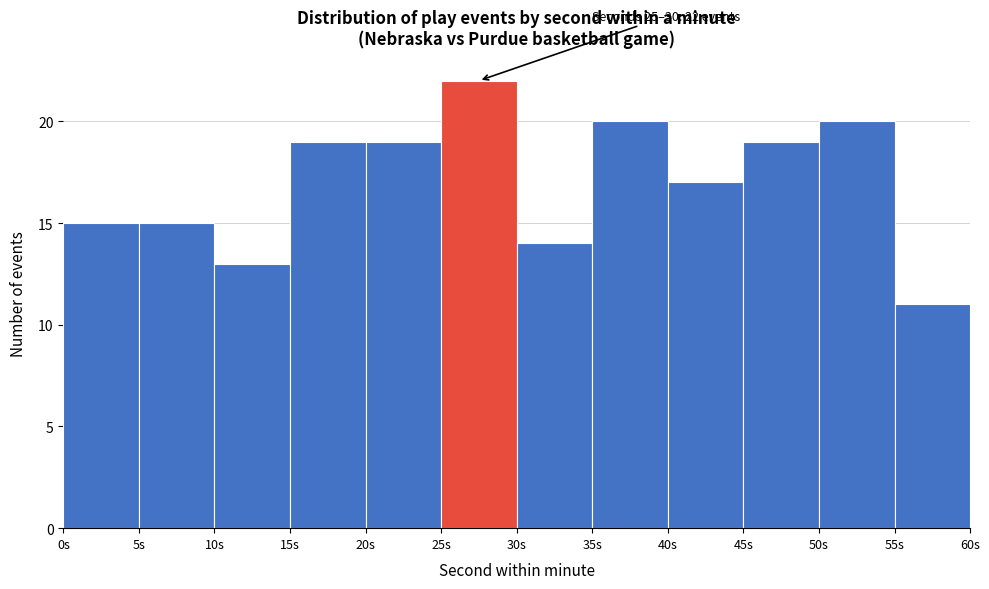

Which range on the x-axis has the tallest bar?

25 to 30